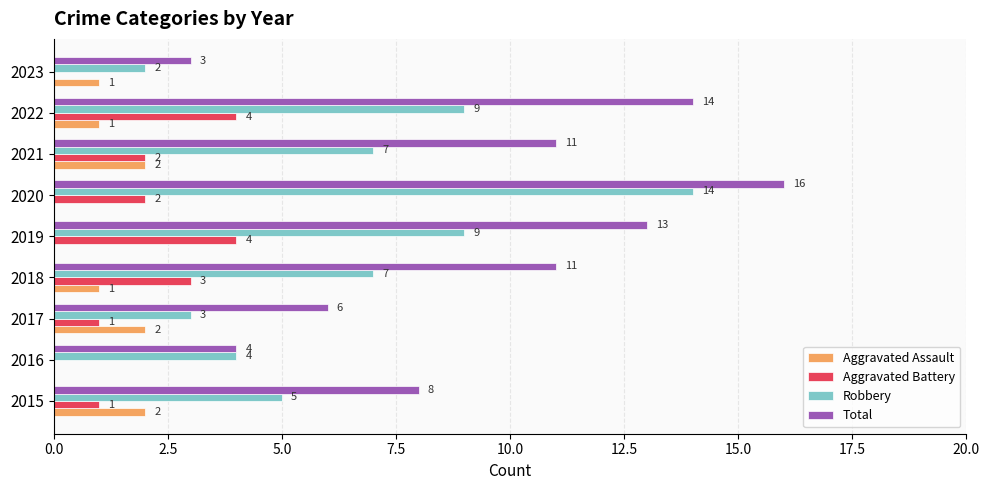

Where is Total nearest to the value 9?

2015